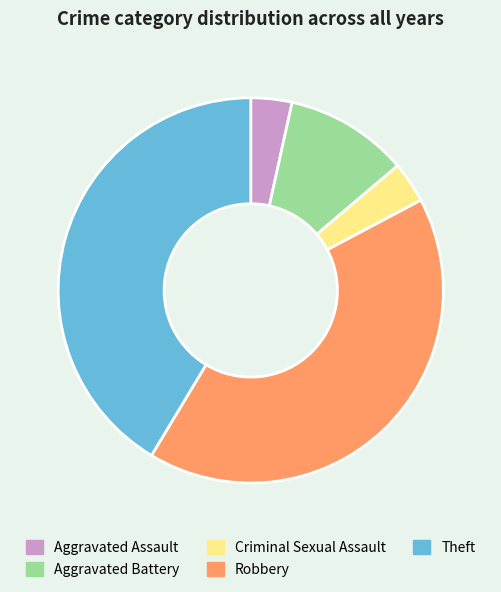

Combined, do Theft and Aggravated Battery account for over 50%?

Yes